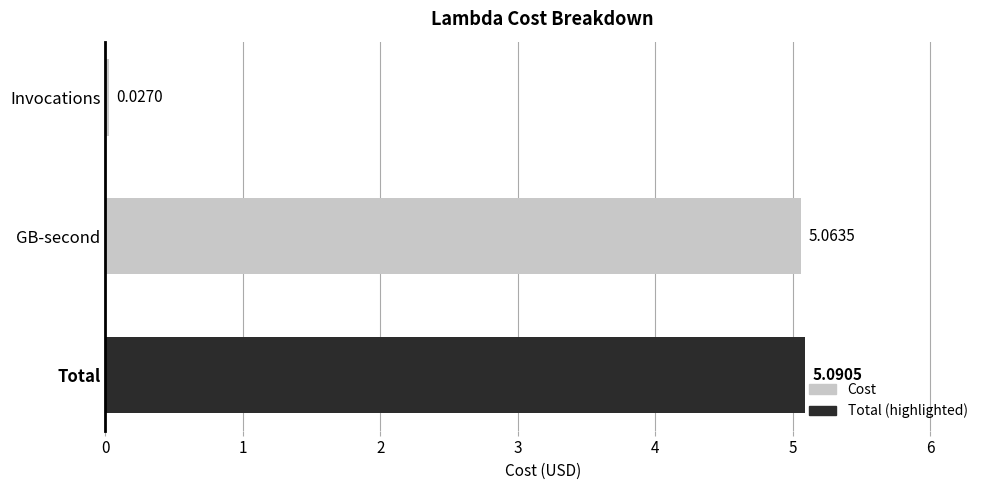

List the labels in order of value, smallest first.

Invocations, GB-second, Total